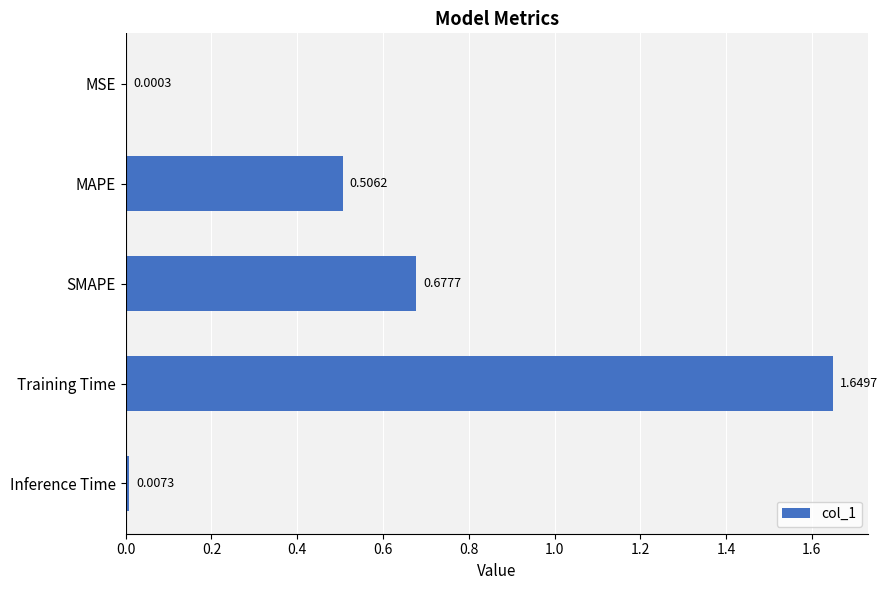

Which has a higher value, Training Time or MSE?

Training Time